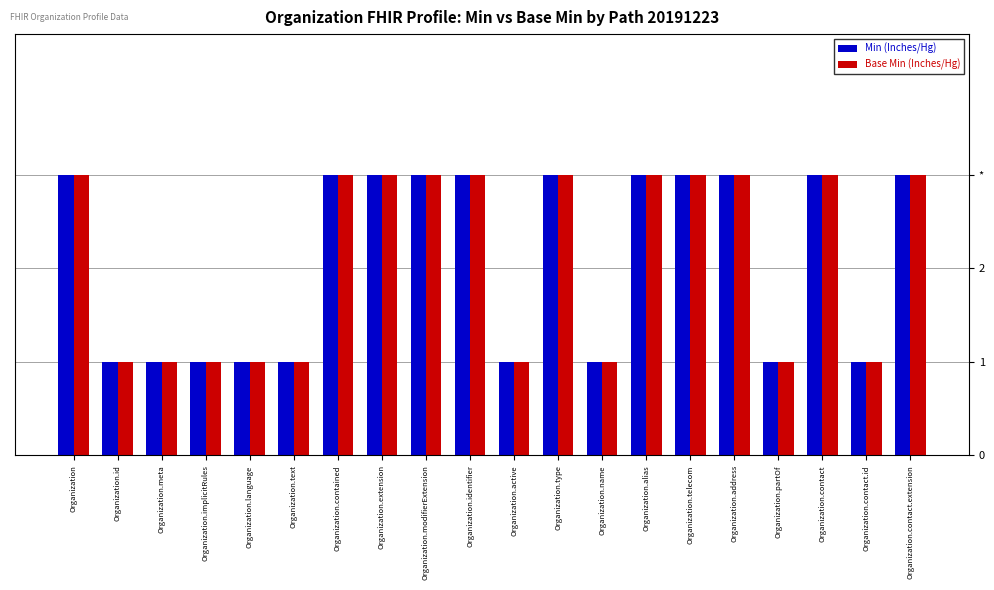

The Base Min (Inches/Hg) series shows 2 at Organization.contact.extension. True or false?

False